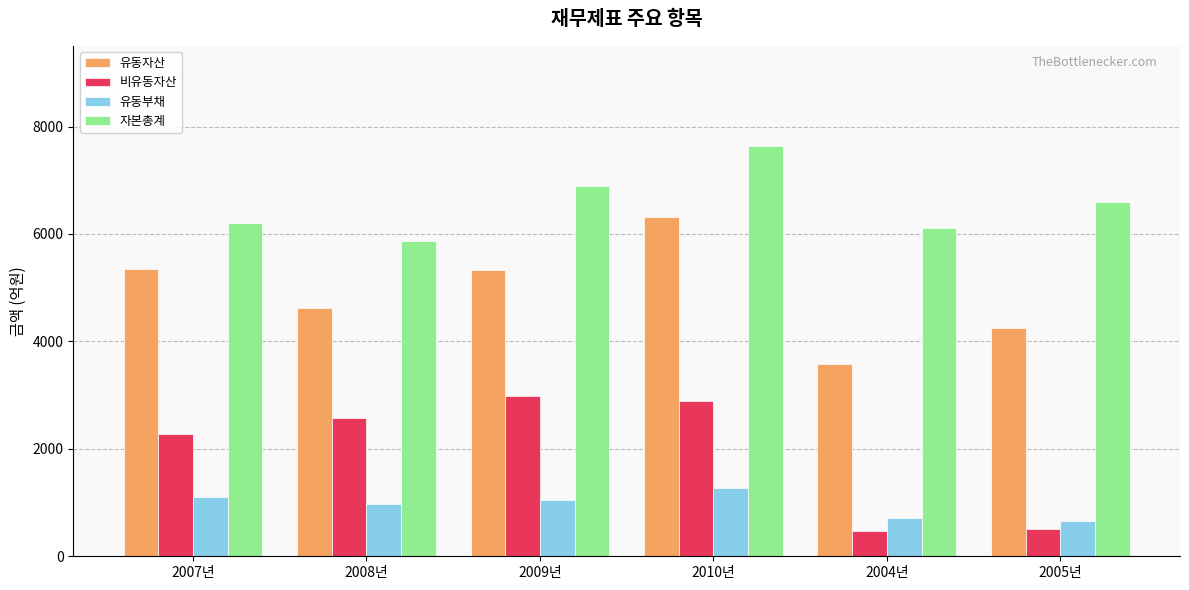

What is the total value across all series at 2010년?

18118.2